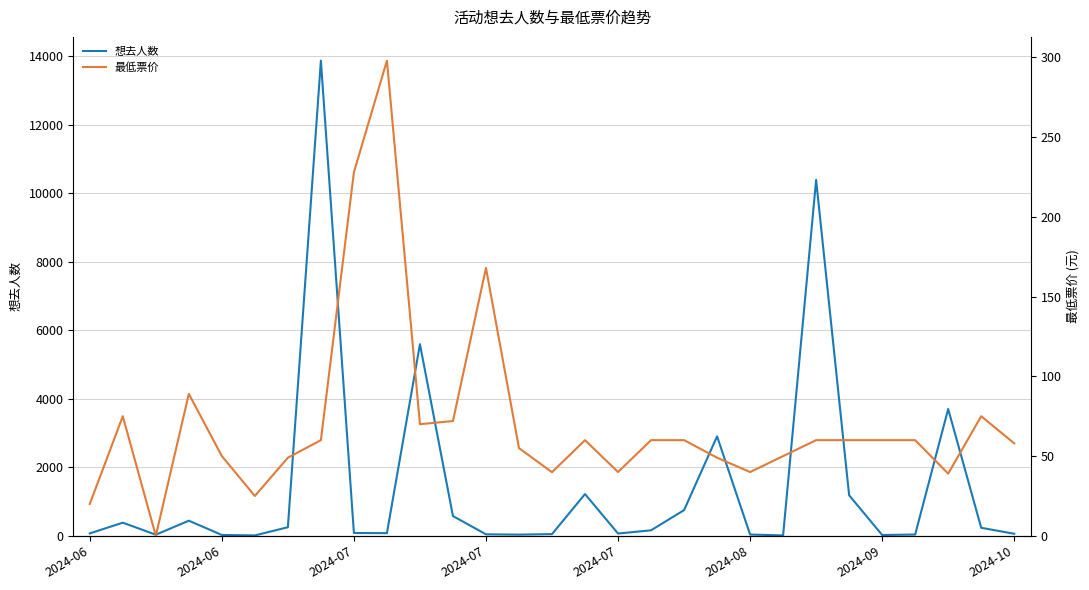

The value of 想去人数 at 21 is 6.0. True or false?

False